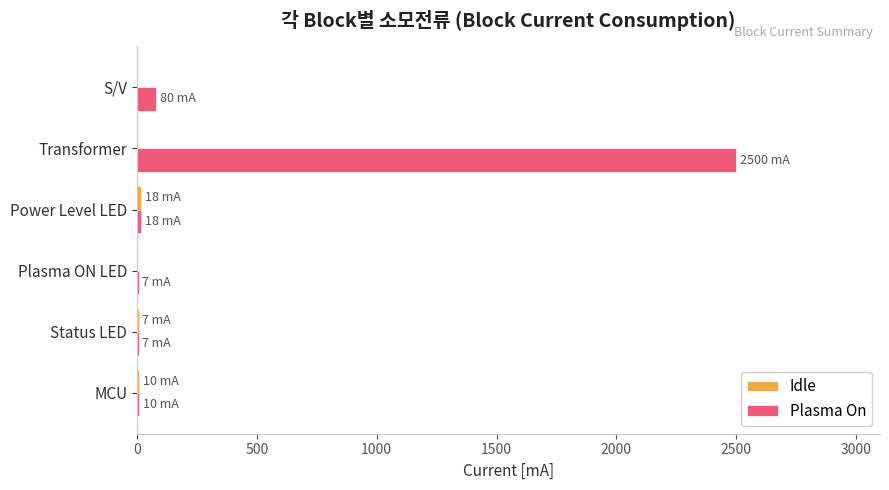

Is it true that Plasma On equals 80 at S/V?

True